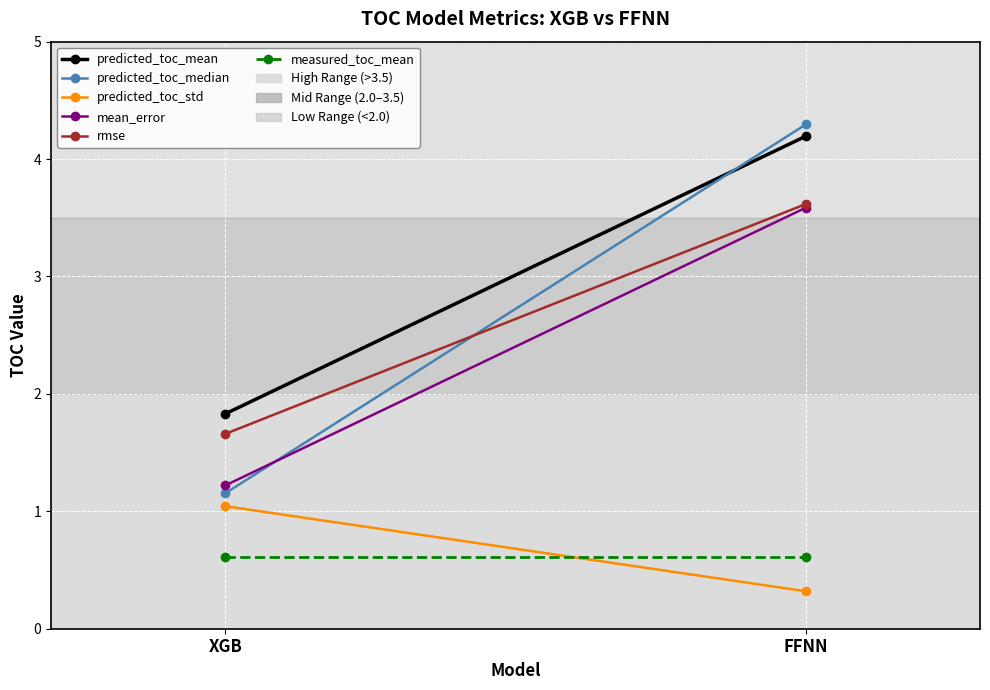

Reading right to left, list all the values displayed in this chart.

predicted_toc_mean: FFNN=4.2	XGB=1.8
predicted_toc_median: FFNN=4.3	XGB=1.2
predicted_toc_std: FFNN=0.3	XGB=1.0
mean_error: FFNN=3.6	XGB=1.2
rmse: FFNN=3.6	XGB=1.7
measured_toc_mean: FFNN=0.6	XGB=0.6